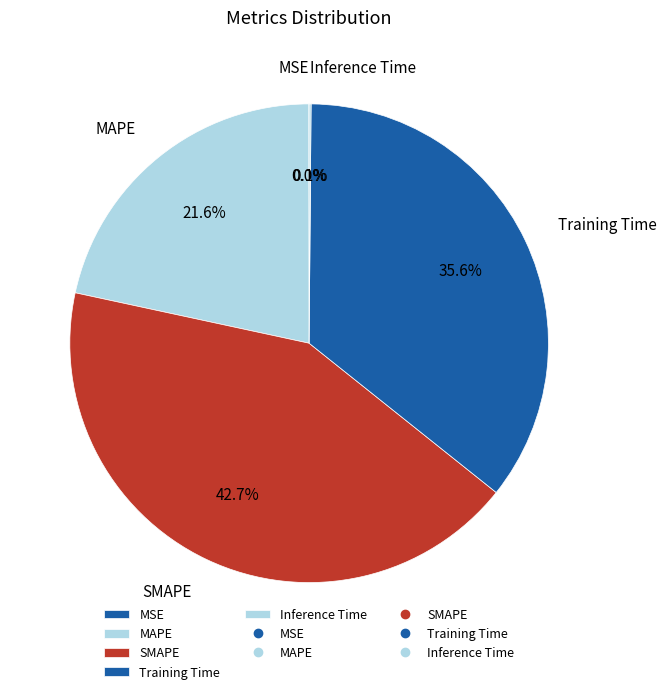

To the nearest percent, what is the average slice percentage?

20%